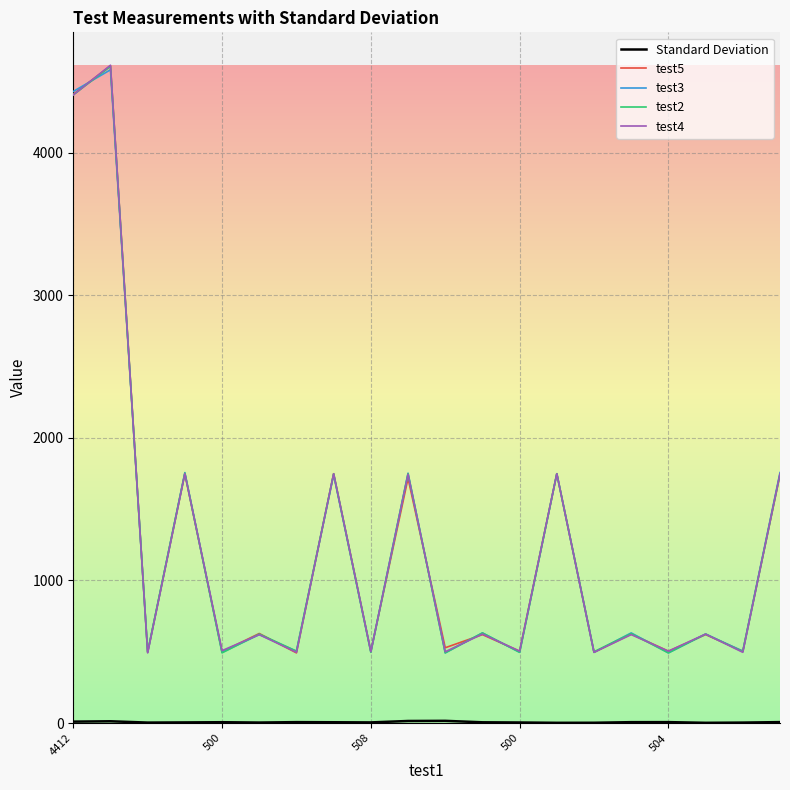

What is the lowest value of the test2 series?

492.0